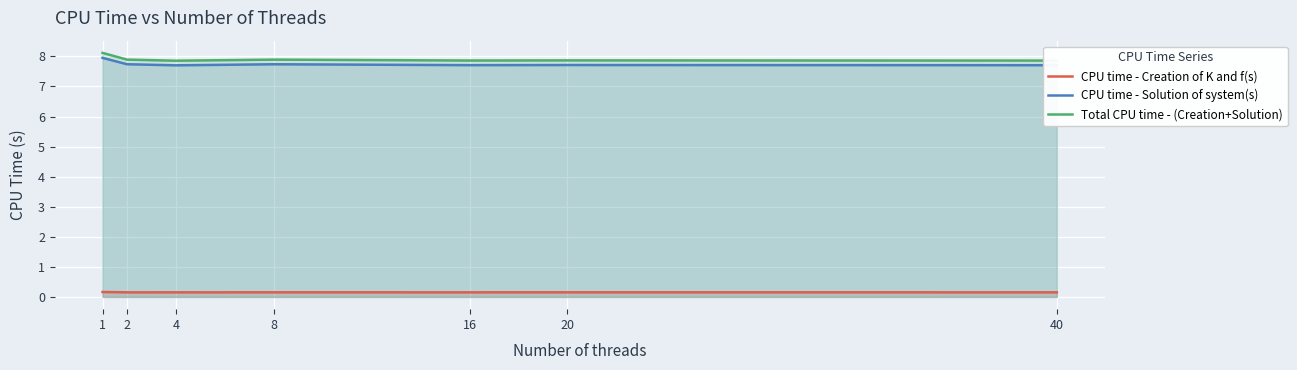

How many lines are shown in the chart?

3